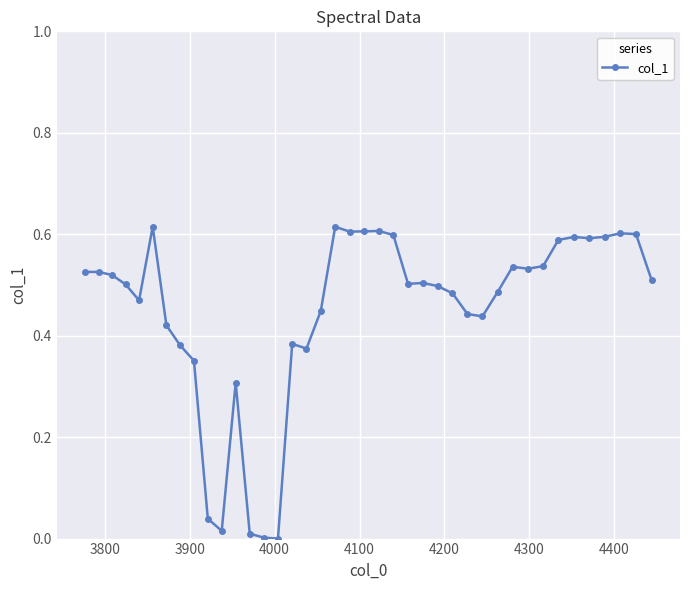

True or false: the data has more than 2 interior local peaks.

True